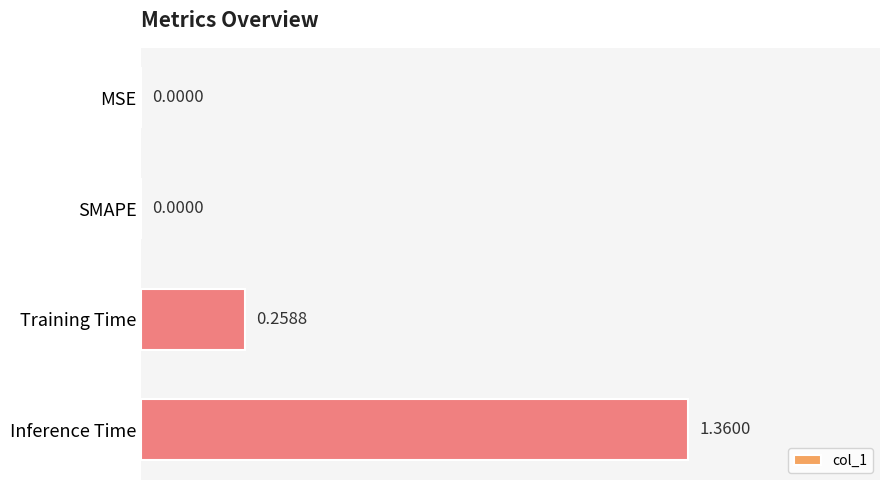

What is the change in value from MSE to Training Time?

+0.3